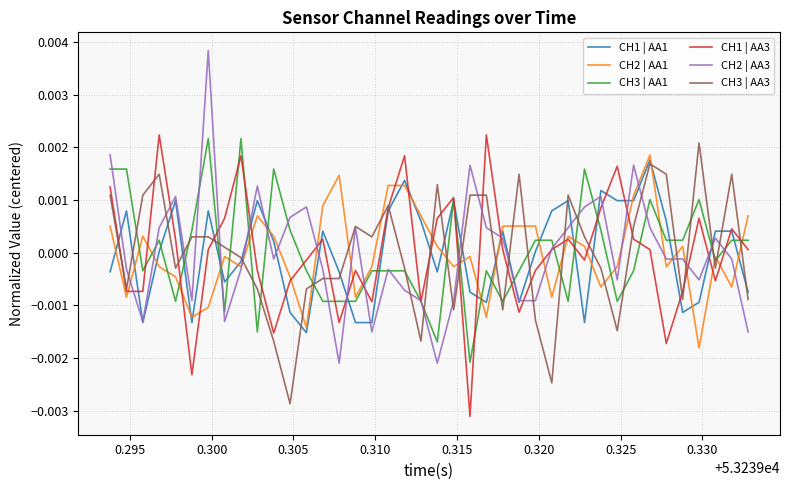

Which series has the widest spread of values?

CH2 | AA3